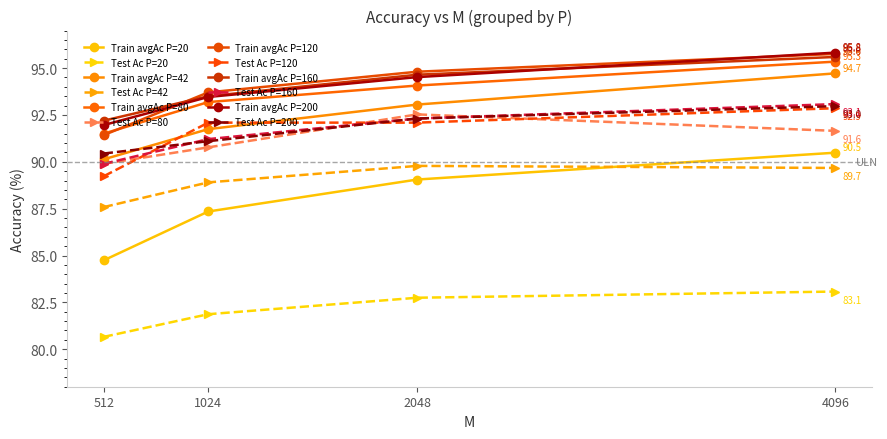

How many lines are shown in the chart?

12